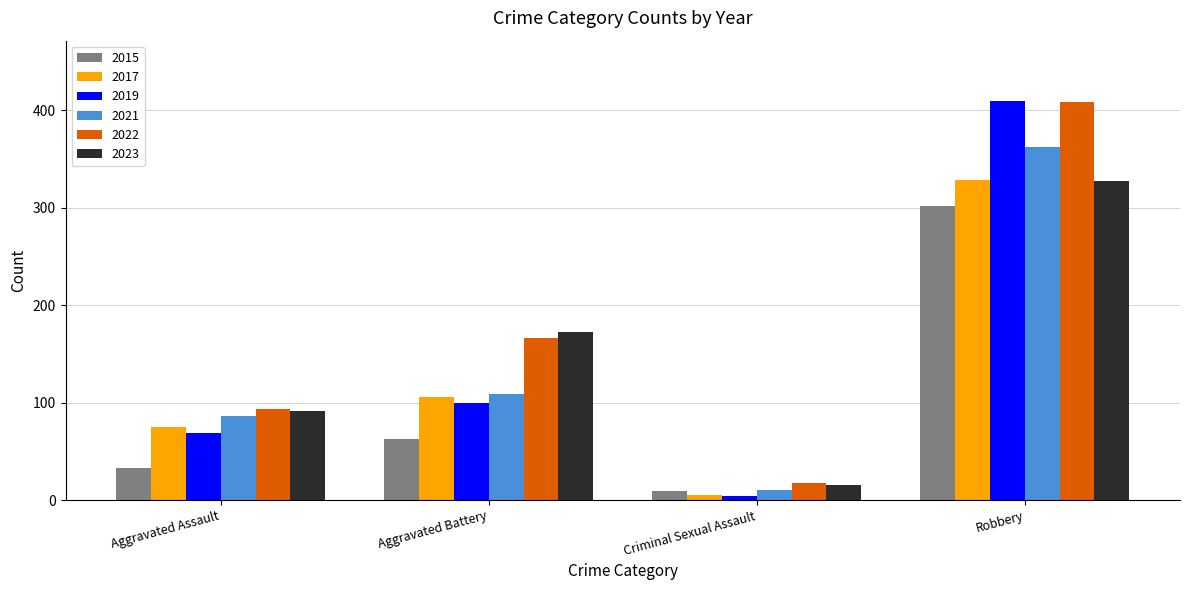

At which label is 2015 closest to 155?

Aggravated Battery